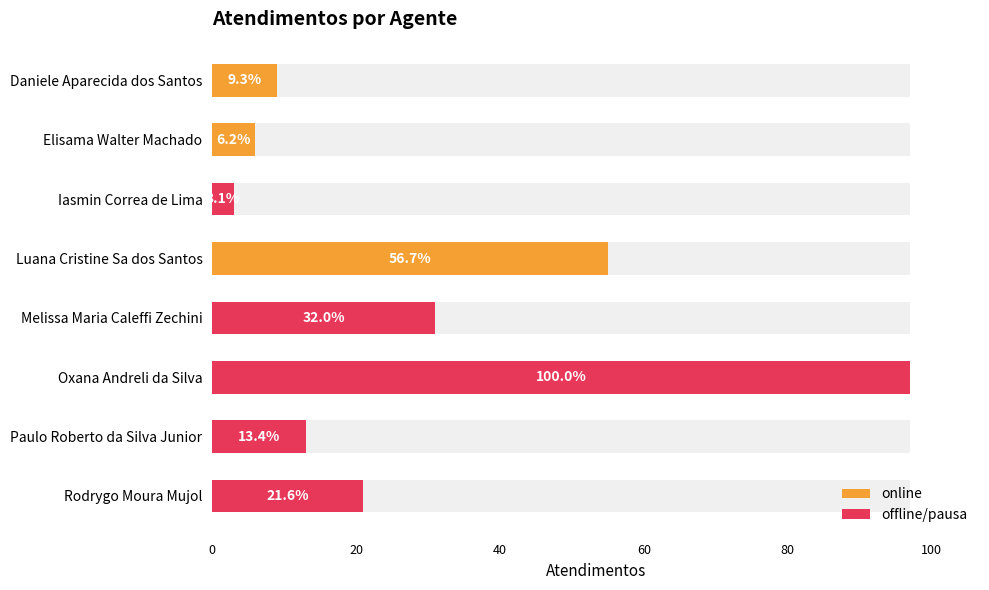

What is the difference between the maximum and minimum values?

94